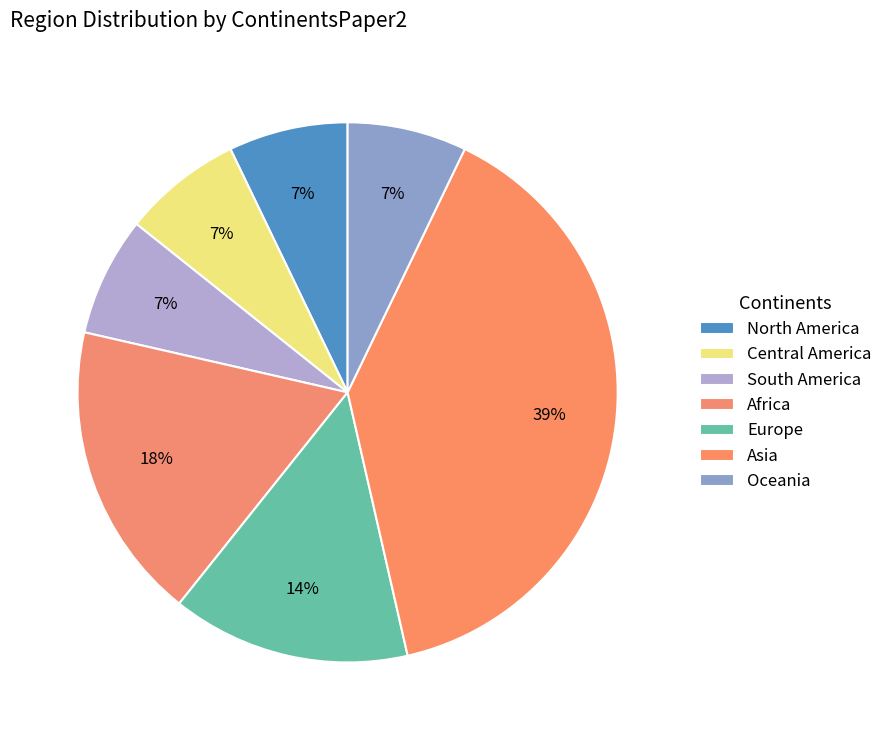

What is the smallest slice in the pie chart?

North America